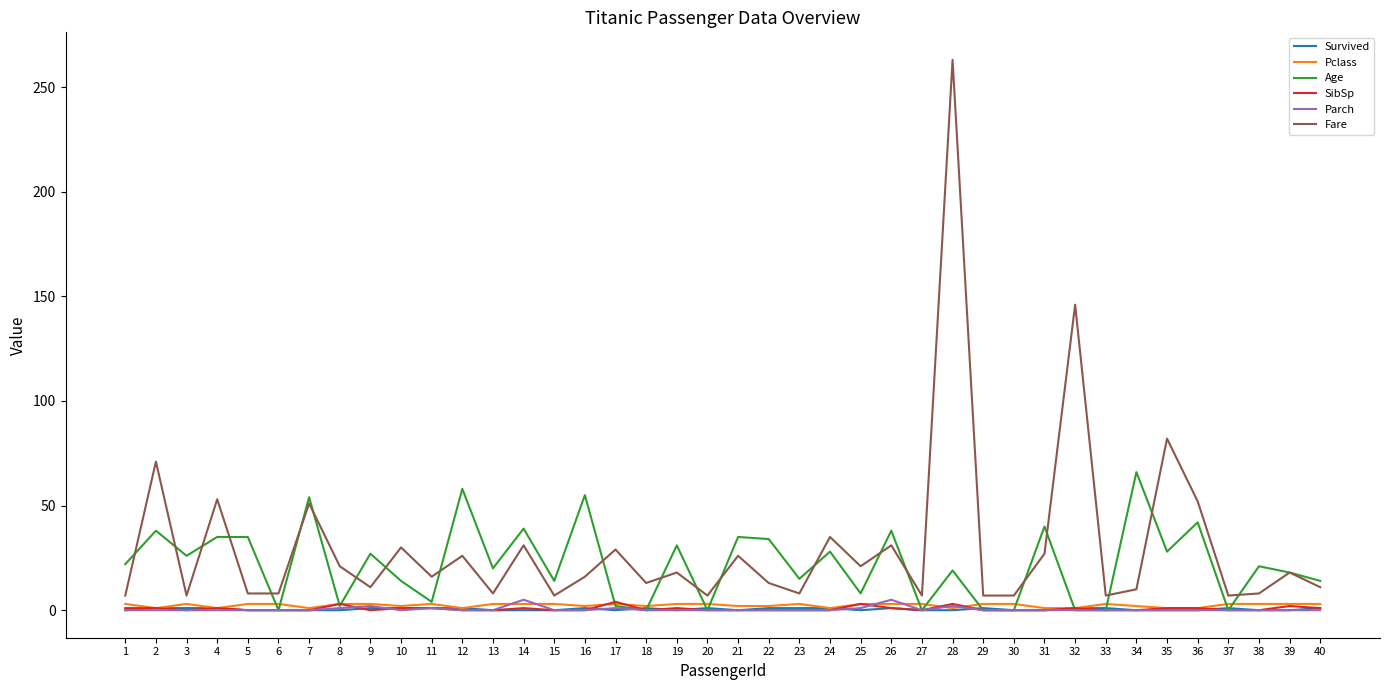

Which series has the widest spread of values?

Fare